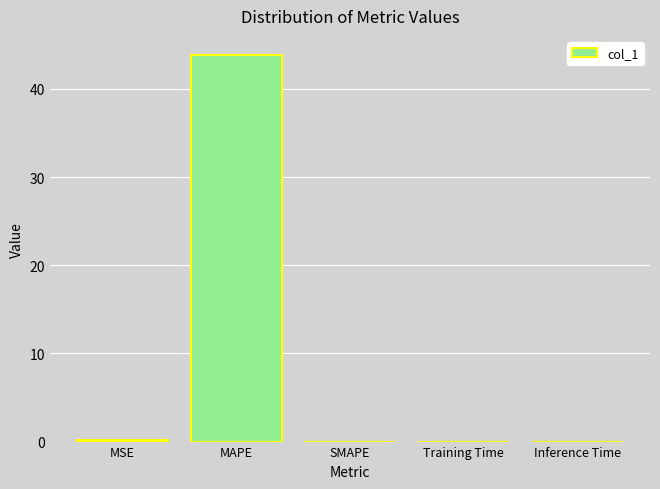

What is the difference between the values at MAPE and Training Time?

43.8